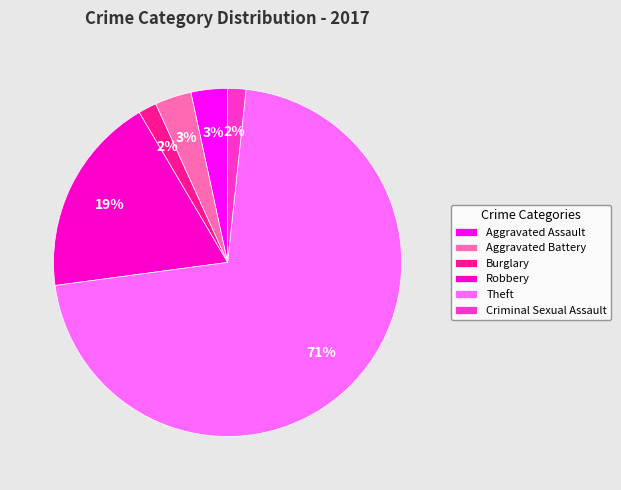

To the nearest percent, what is the difference between the largest and smallest slice percentages?

69%